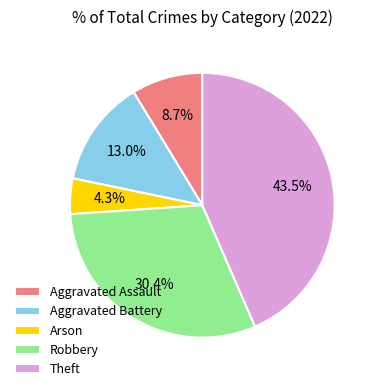

How many segments does this pie chart have?

5